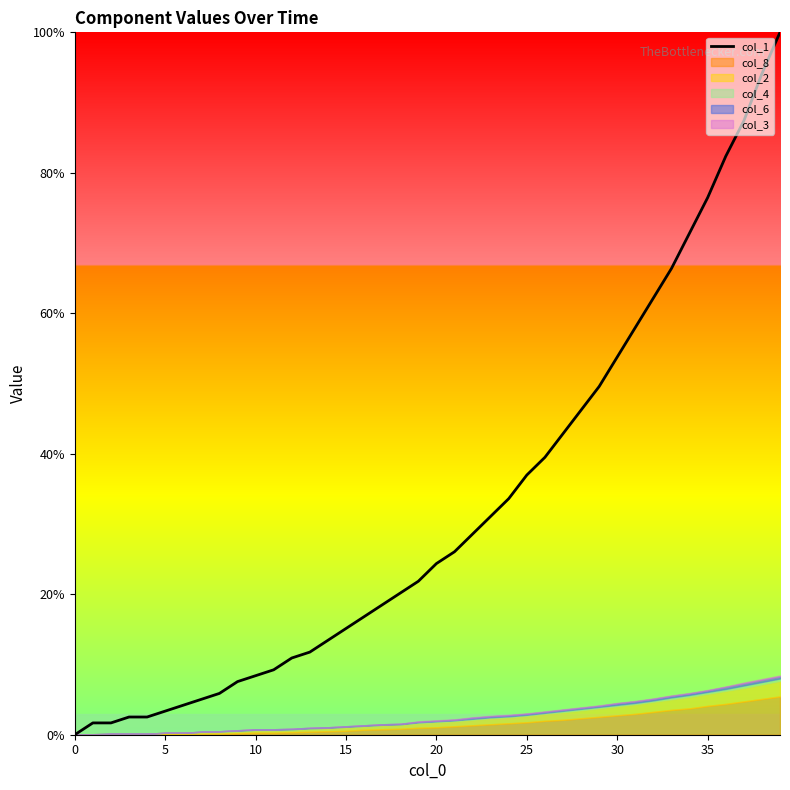

What is the average value?

32.3